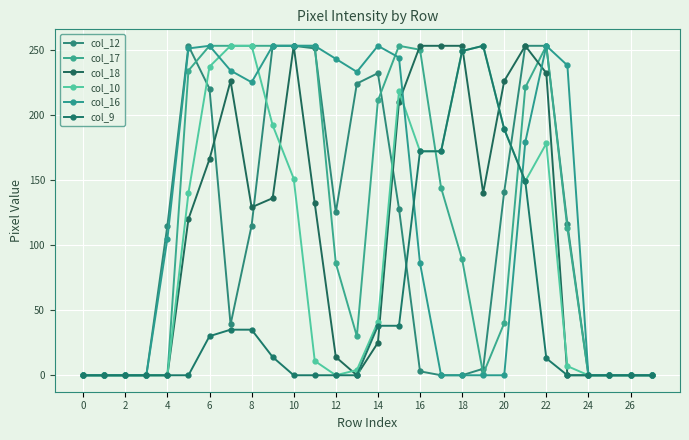

True or false: col_10 and col_9 cross at least once.

False